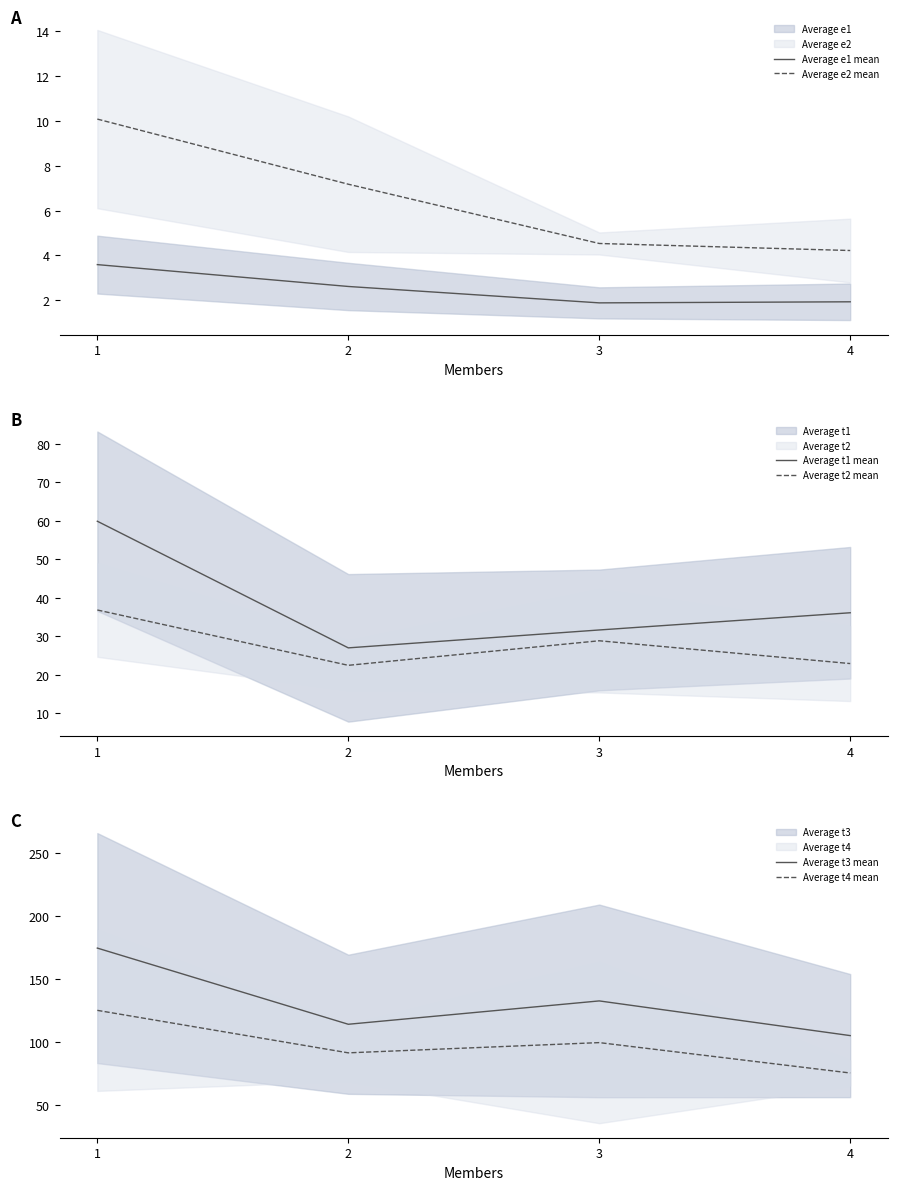

Reading left to right, what are all the values shown in this chart?

Average e1 mean: 3.6	2.6	1.9	1.9
Average e2 mean: 10.1	7.2	4.5	4.2
Average t1 mean: 59.9	27.0	31.7	36.1
Average t2 mean: 36.8	22.5	28.9	22.9
Average t3 mean: 174.6	114.2	132.8	105.2
Average t4 mean: 125.3	91.6	99.7	75.6